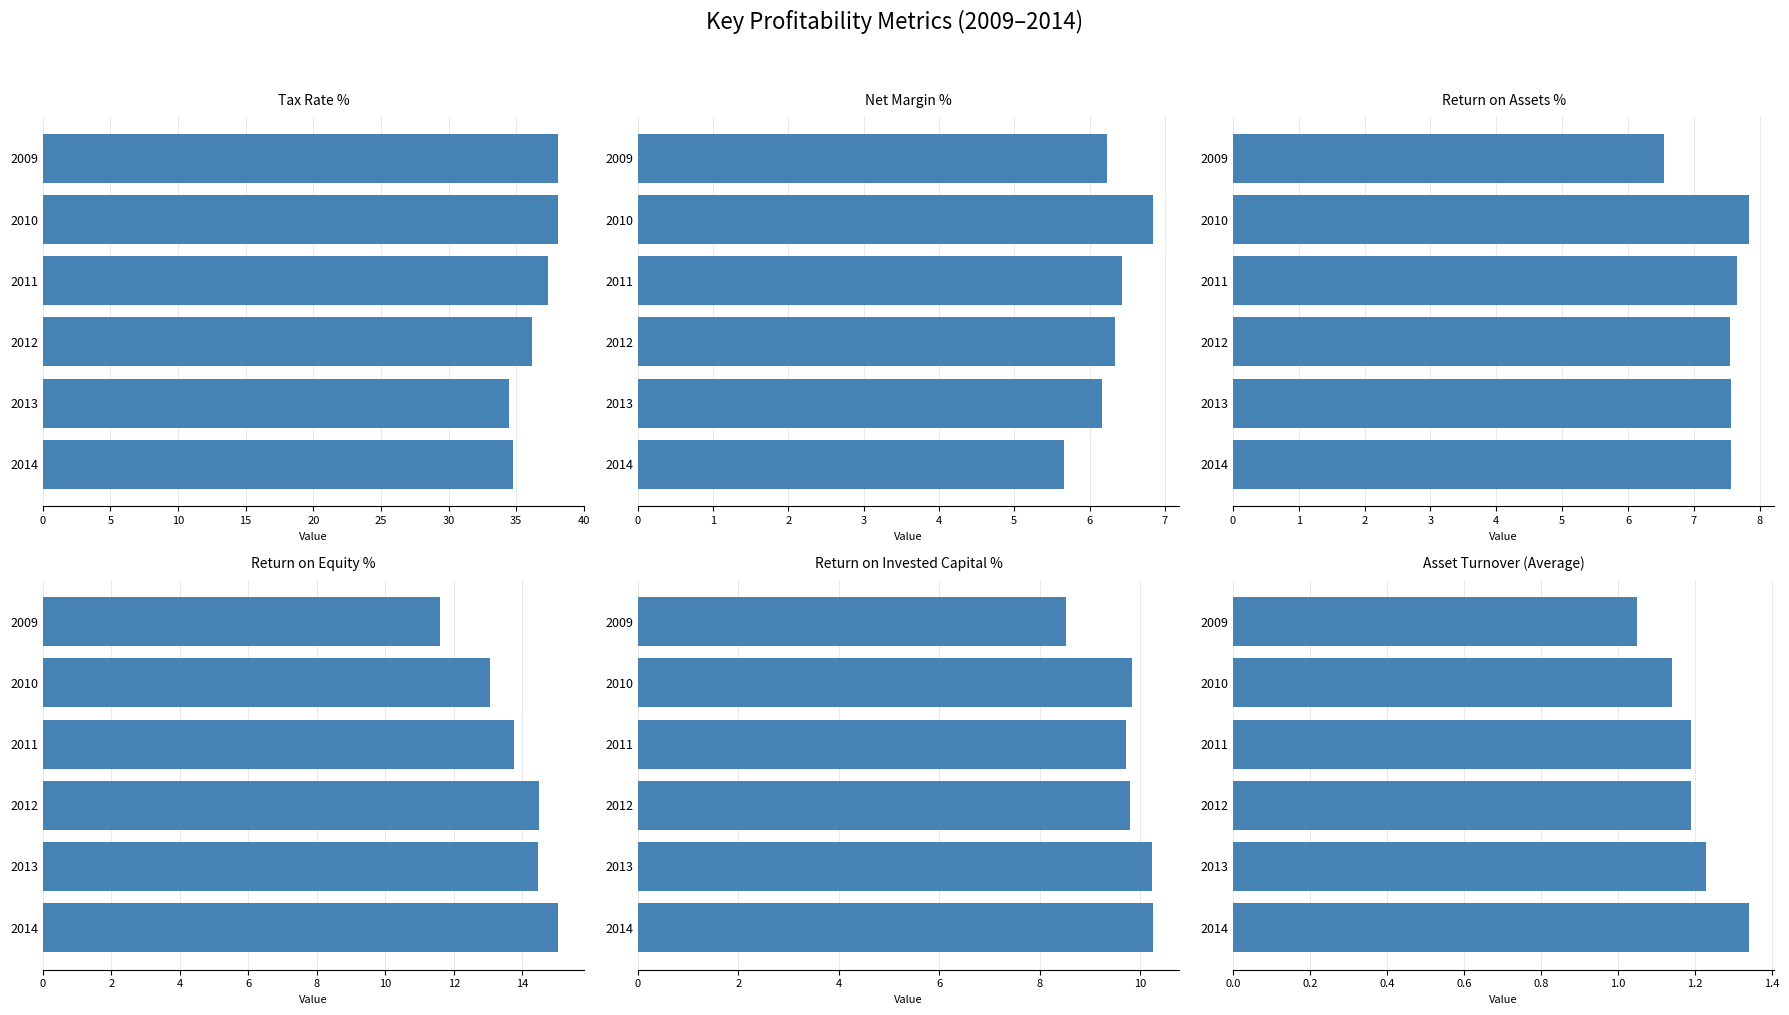

How many data points in Net Margin % are above 6?

5